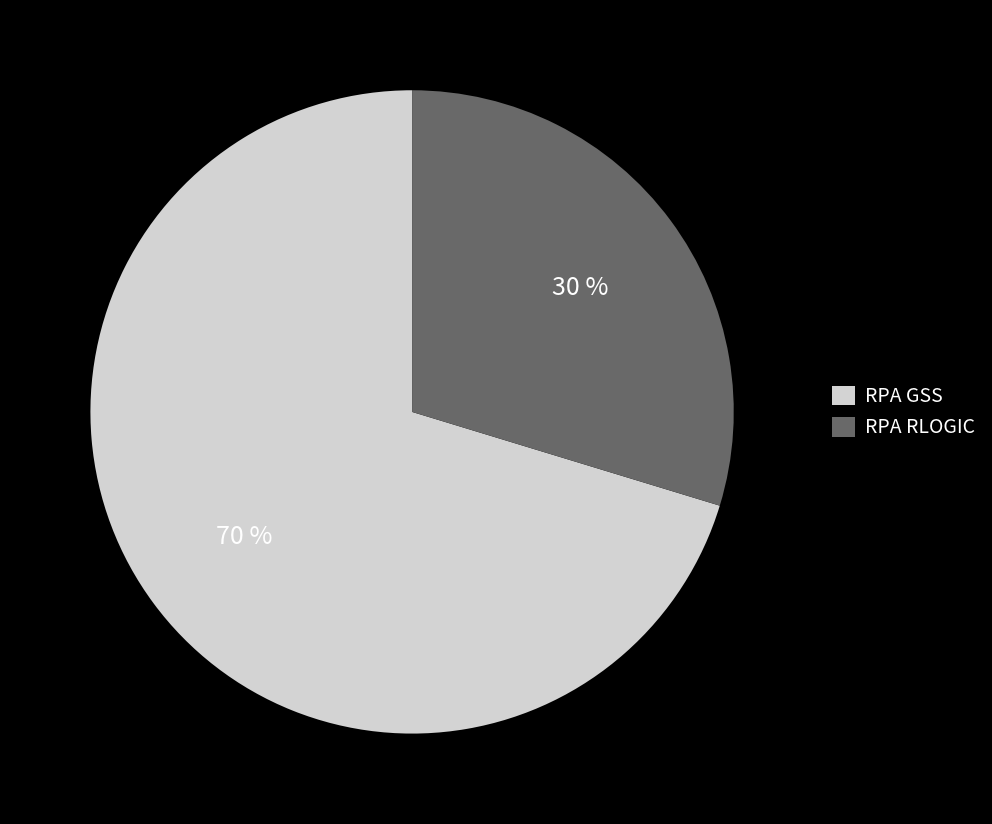

Between RPA RLOGIC and RPA GSS, which is larger?

RPA GSS